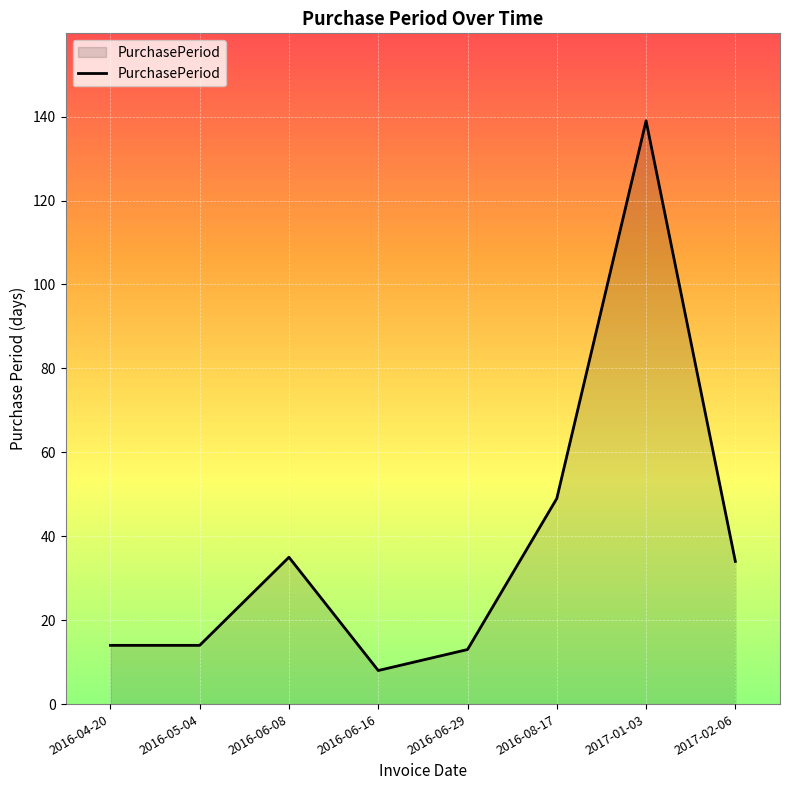

What is the sum of all values?

306